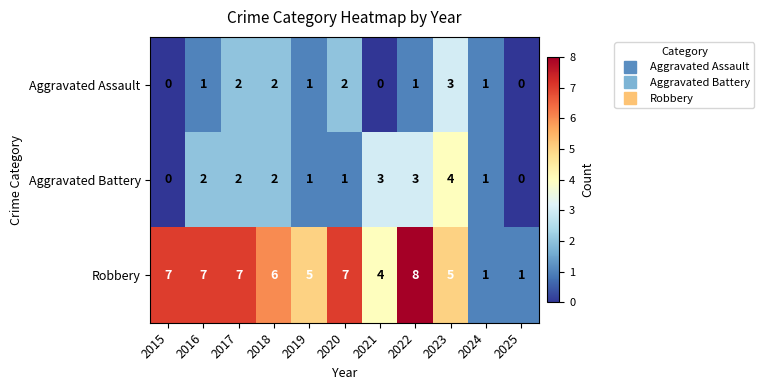

The Robbery series shows 2 at 2024. True or false?

False